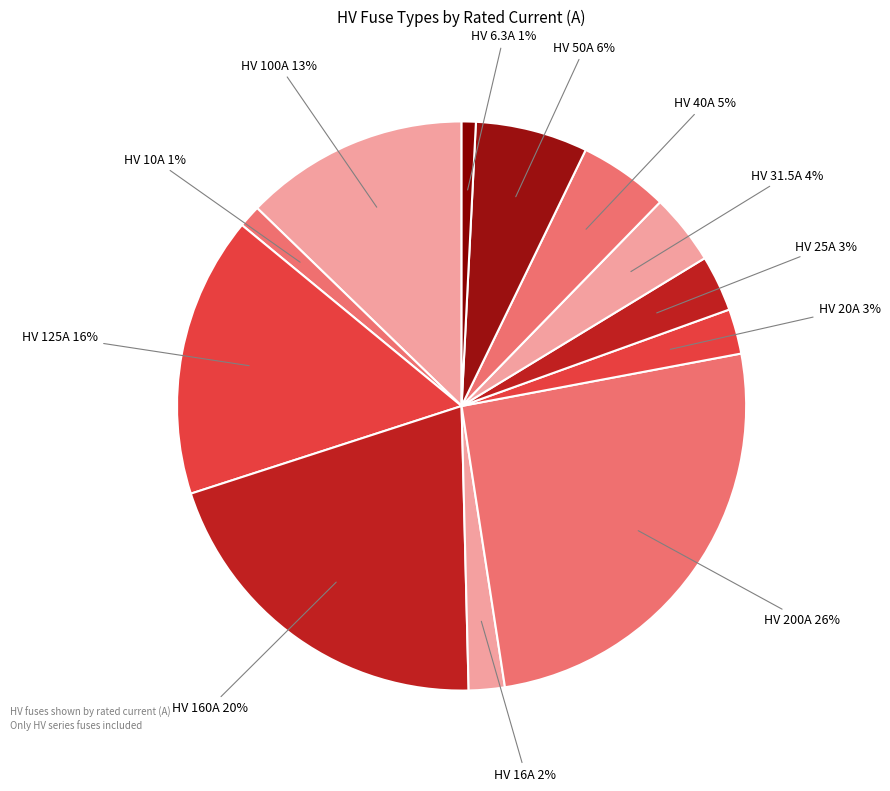

Is it true that HV 160A is 20% of the pie?

True